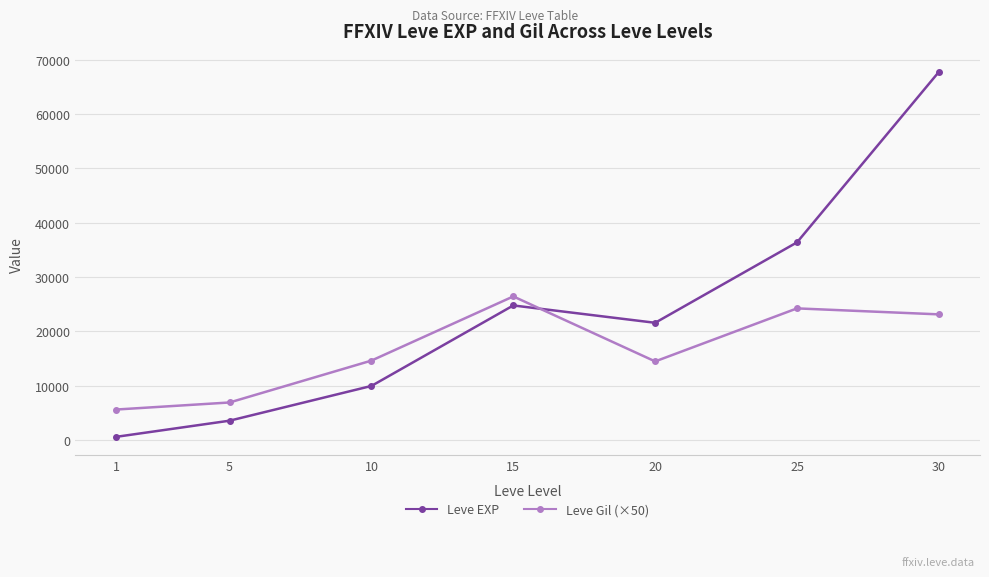

How many data points in Leve EXP are less than 21600?

3